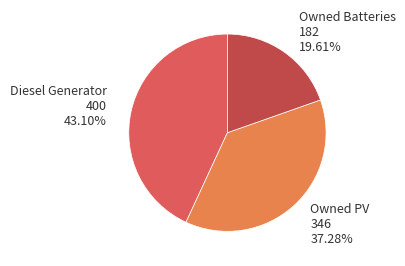

What percentage is the Owned Batteries slice, to the nearest percent?

20%